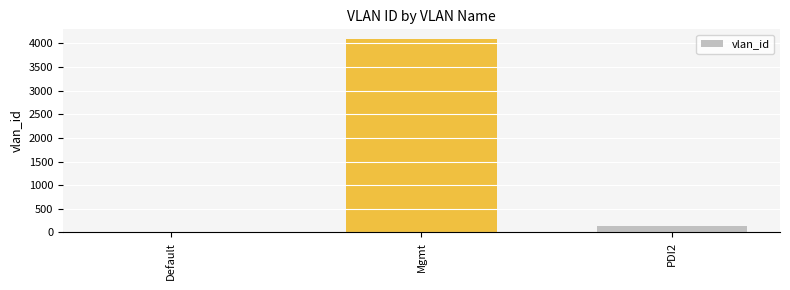

At which label is the value closest to 2048?

PDI2